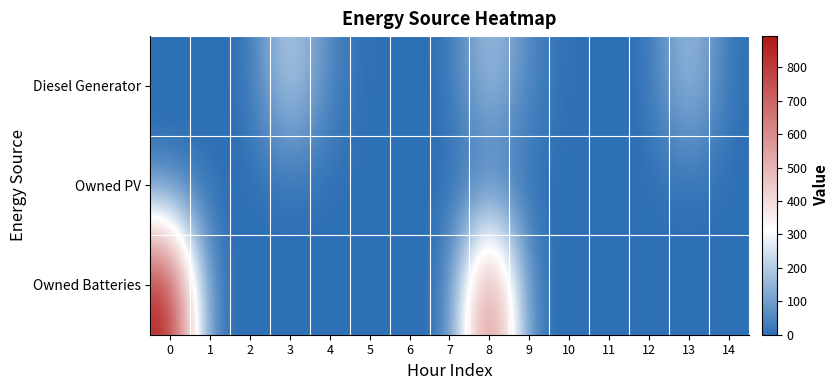

Which series has the widest spread of values?

Owned Batteries